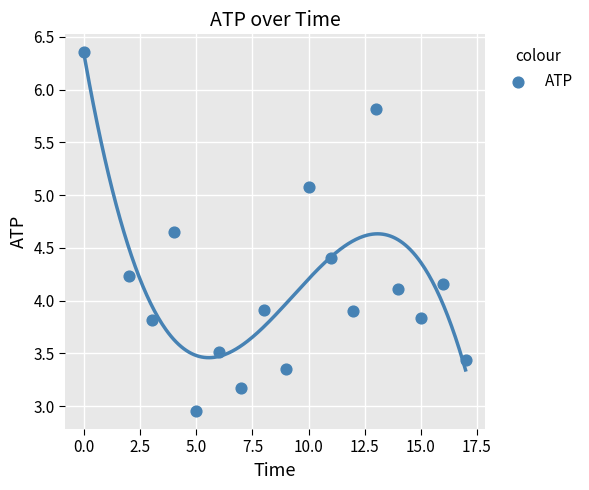

What is the range of X values (max minus min)?

17.0